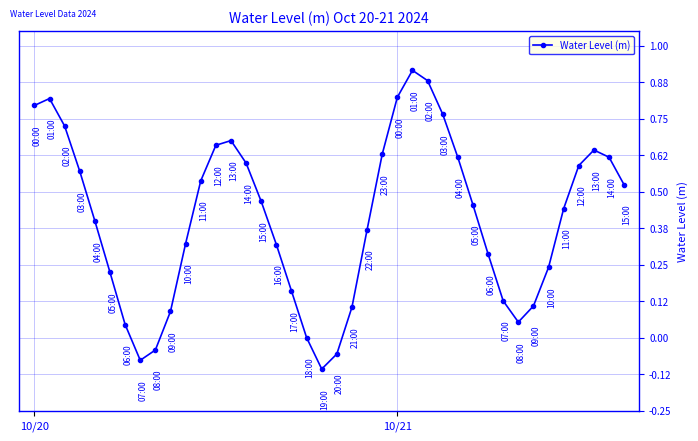

What is the difference between the second highest and minimum values?

1.0